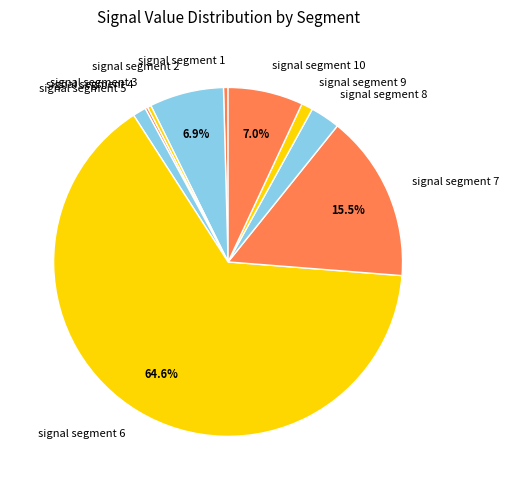

To the nearest percent, what portion does signal segment 2 represent?

7%